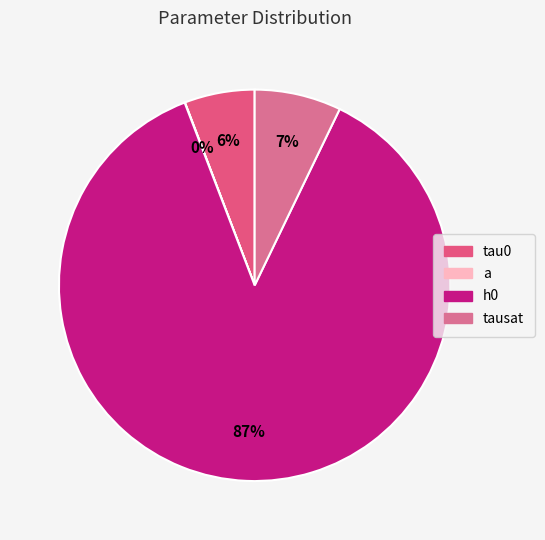

Combined, what portion of the pie is tau0 and a?

5.8%